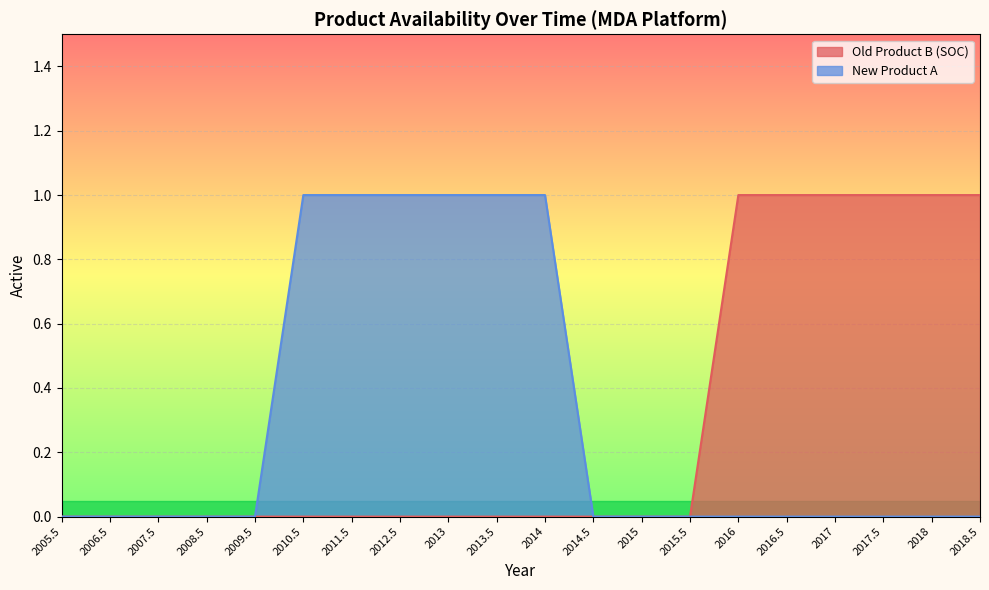

At how many categories does at least one series exceed 0?

12